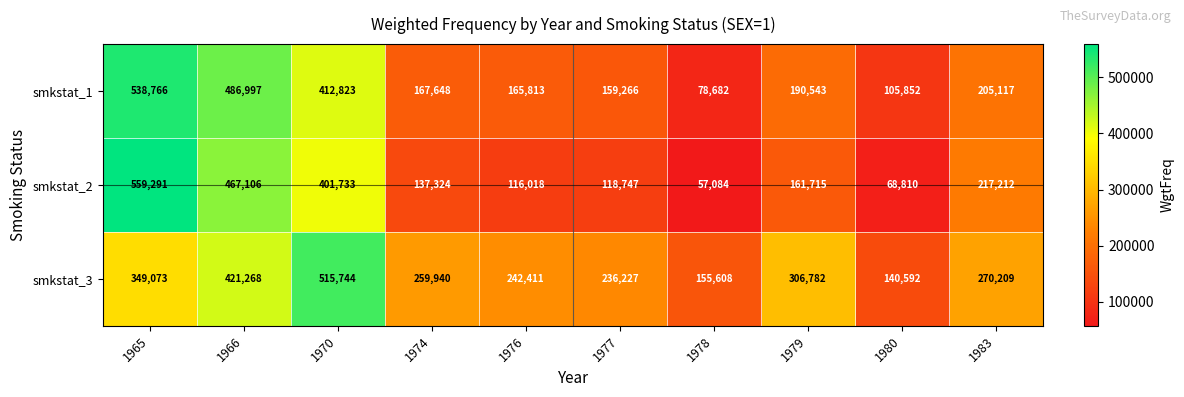

What is the total value across all series at 1974?

564912